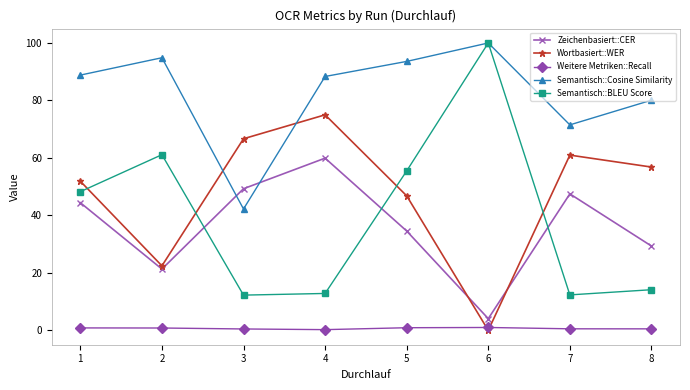

List the labels in order of Zeichenbasiert::CER value, largest first.

4, 3, 7, 1, 5, 8, 2, 6